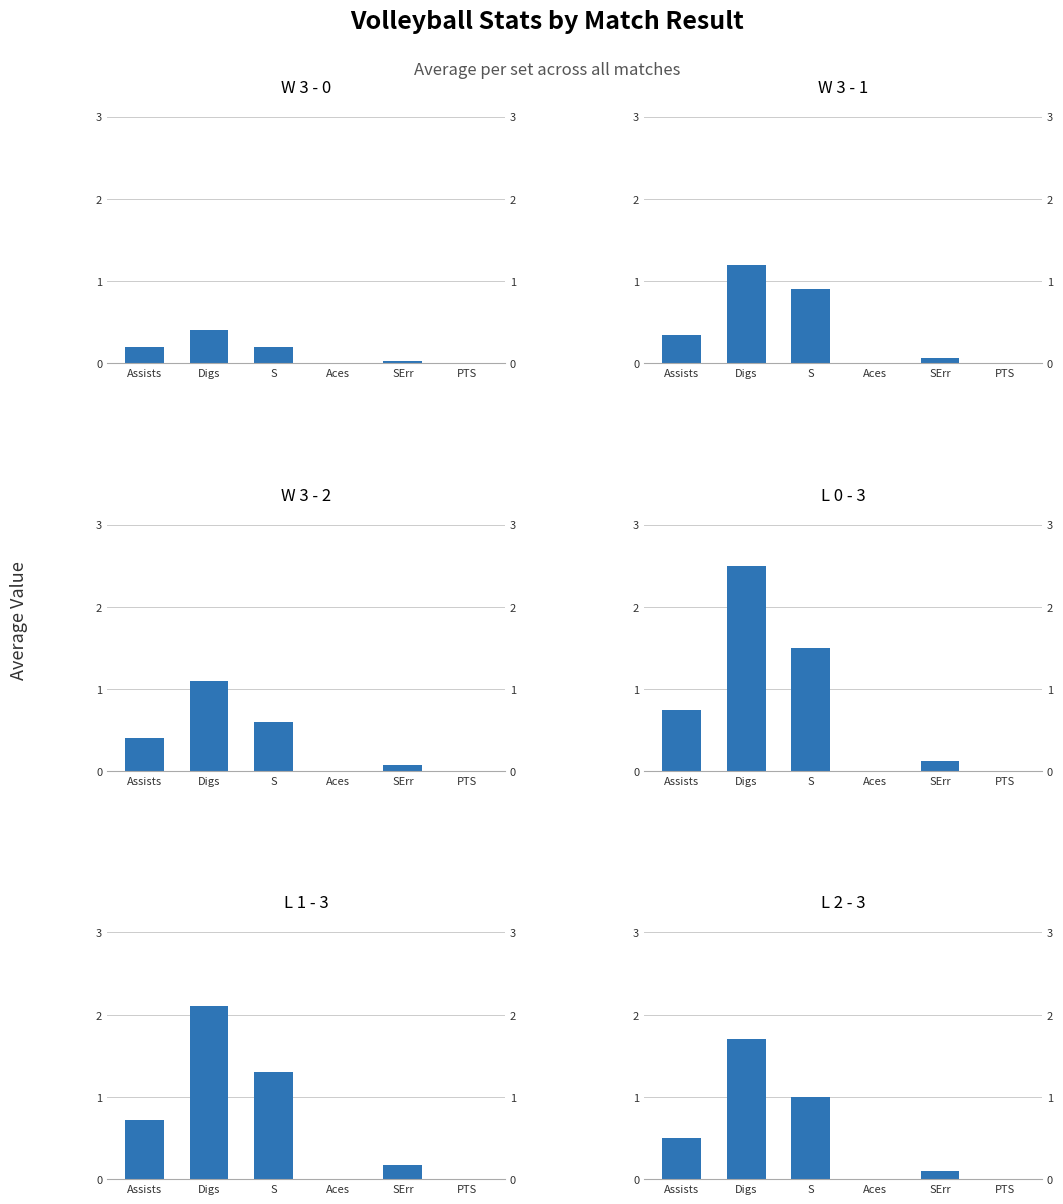

How many groups of bars are there?

6